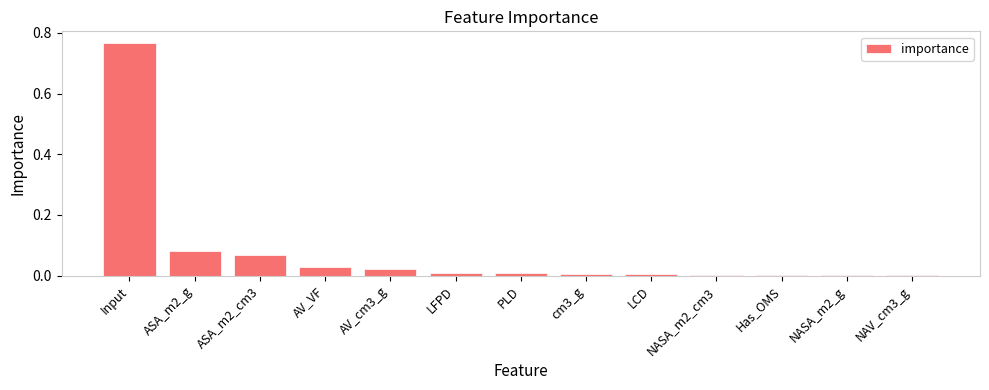

Are the bars horizontal?

No